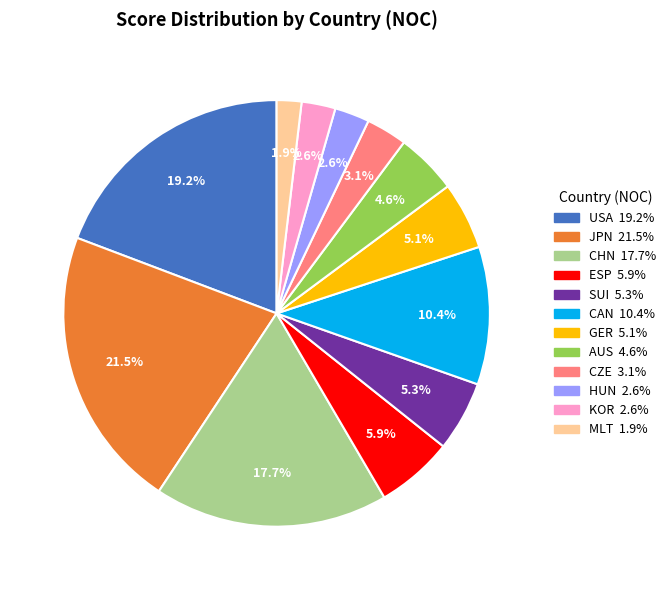

Is there any slice that represents more than half of the pie?

No